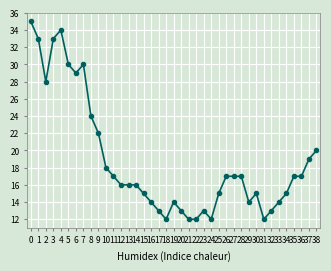

Which has a higher value, 9 or 6?

6